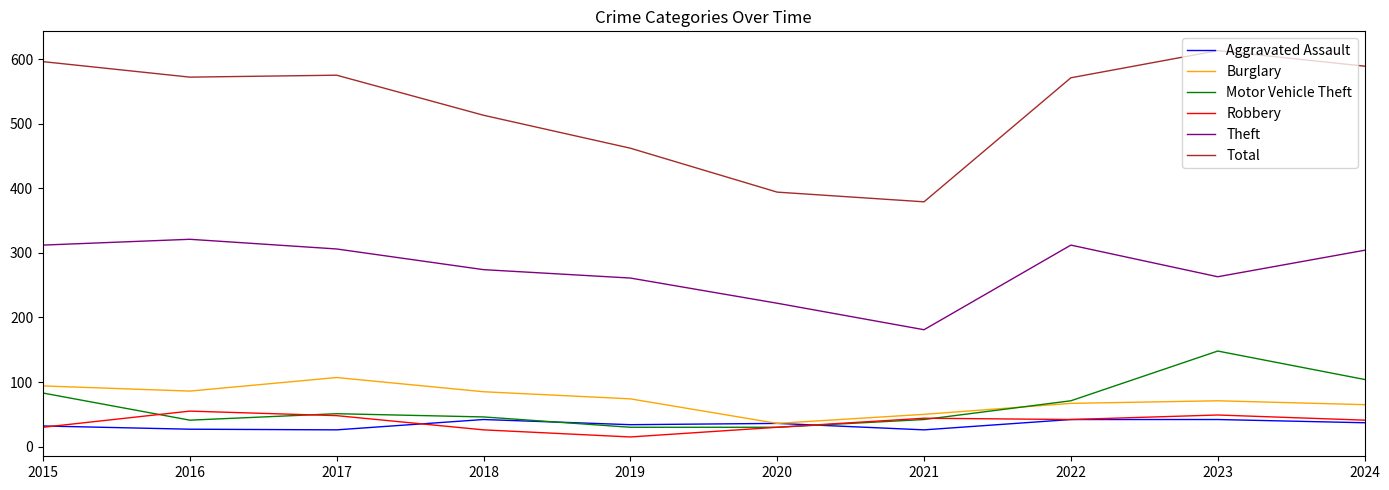

True or false: Motor Vehicle Theft and Burglary intersect in this chart.

True